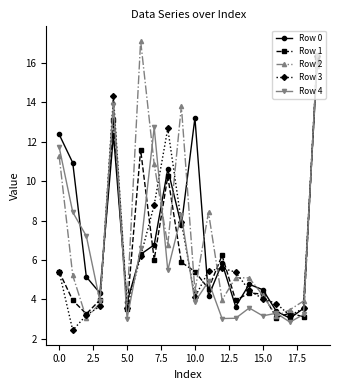

What is the greatest value displayed?

17.1